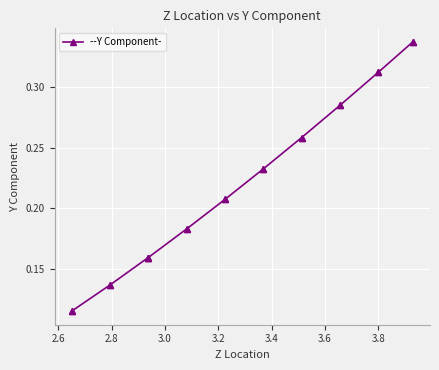

What is the sum of all values?

4.6